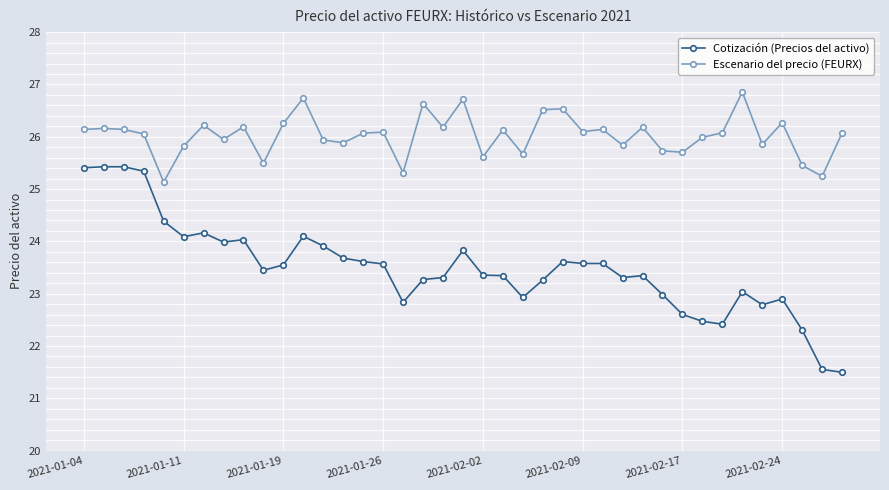

What is the lowest value of the Escenario del precio (FEURX) series?

25.1